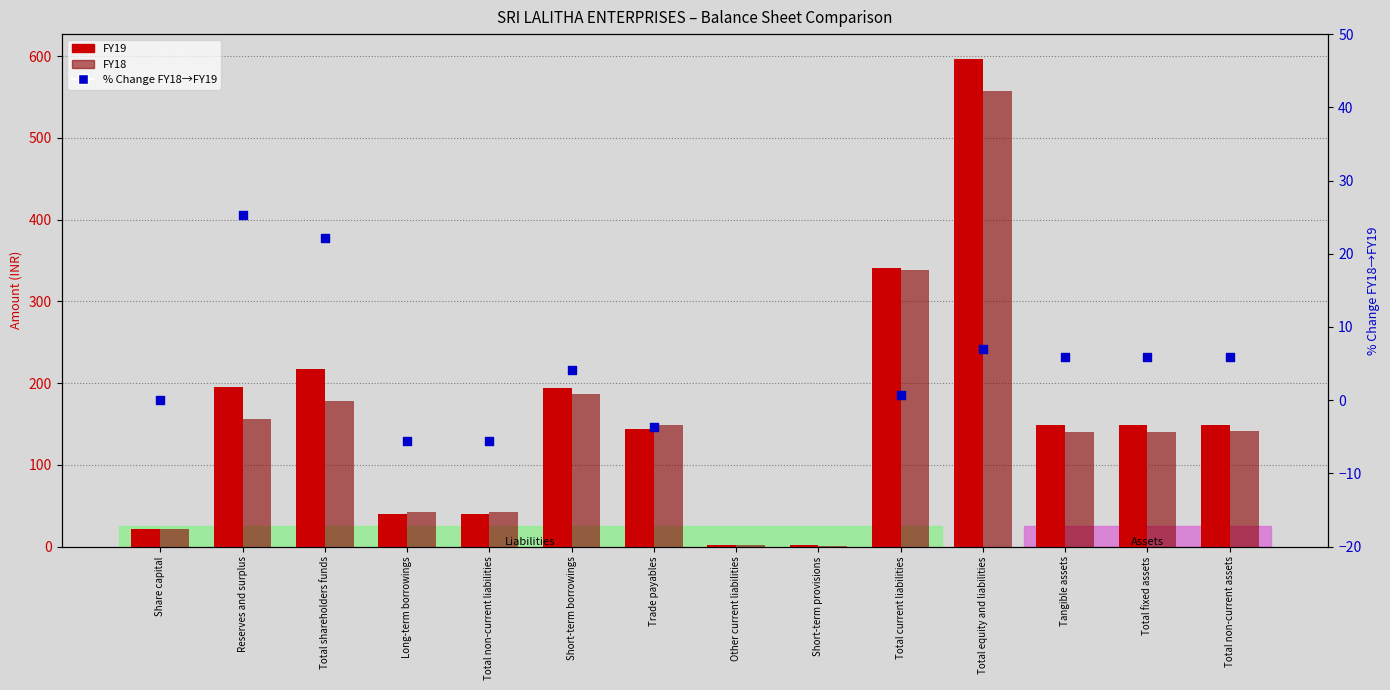

What are all the series names shown in the legend?

FY19, FY18, % Change FY18→FY19